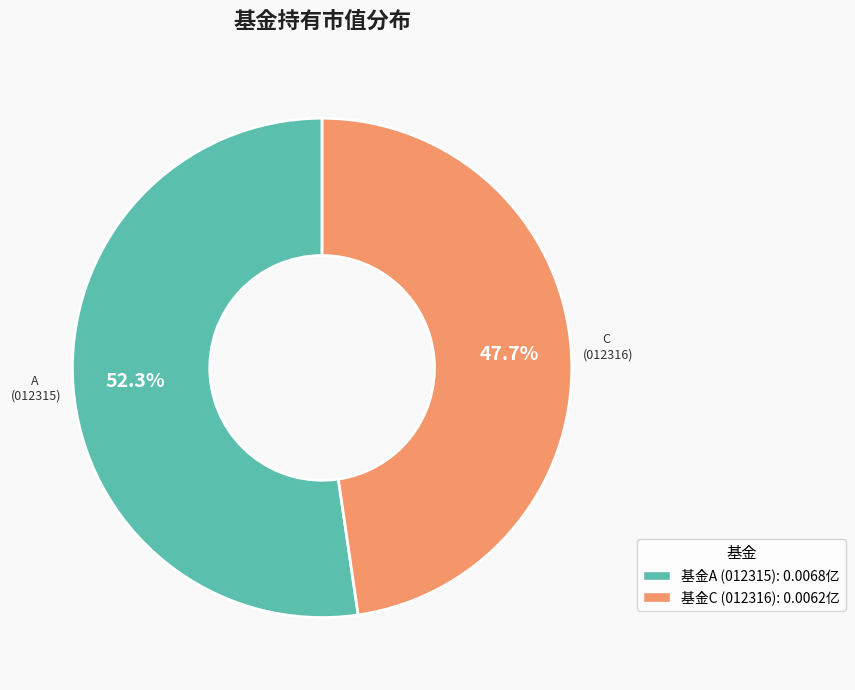

Is there a majority slice in this chart?

Yes